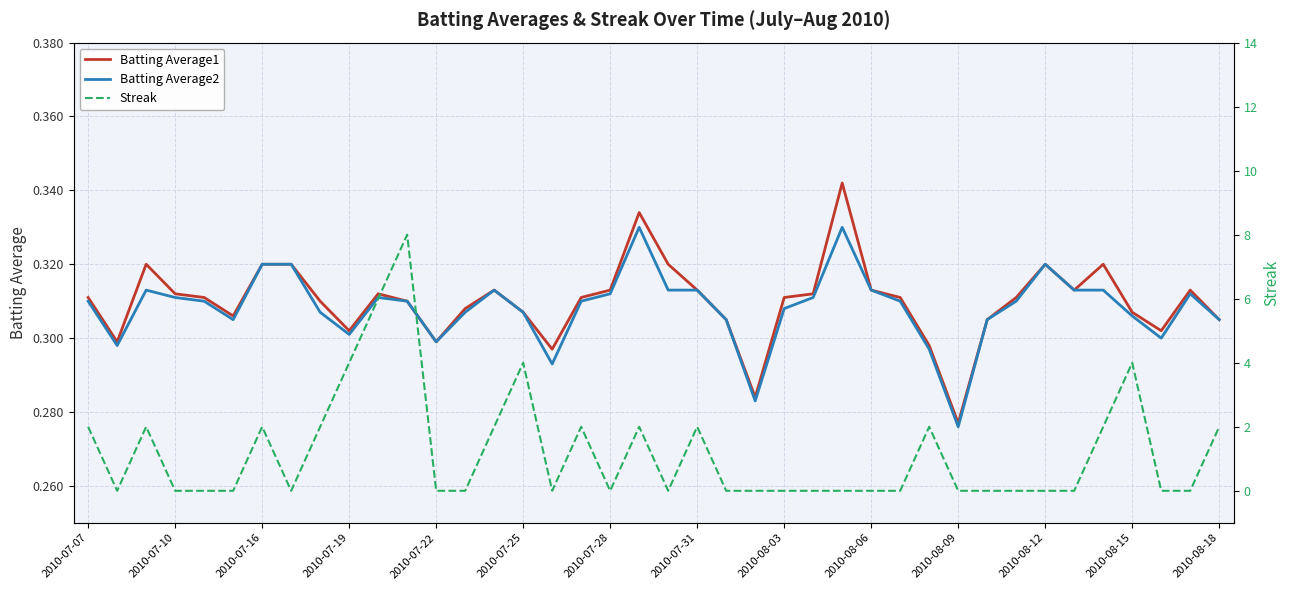

What position from the right is 14?

26